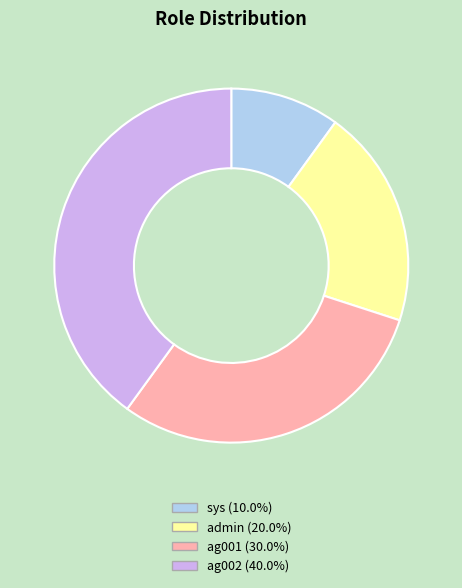

Is ag002 the majority of the pie?

No